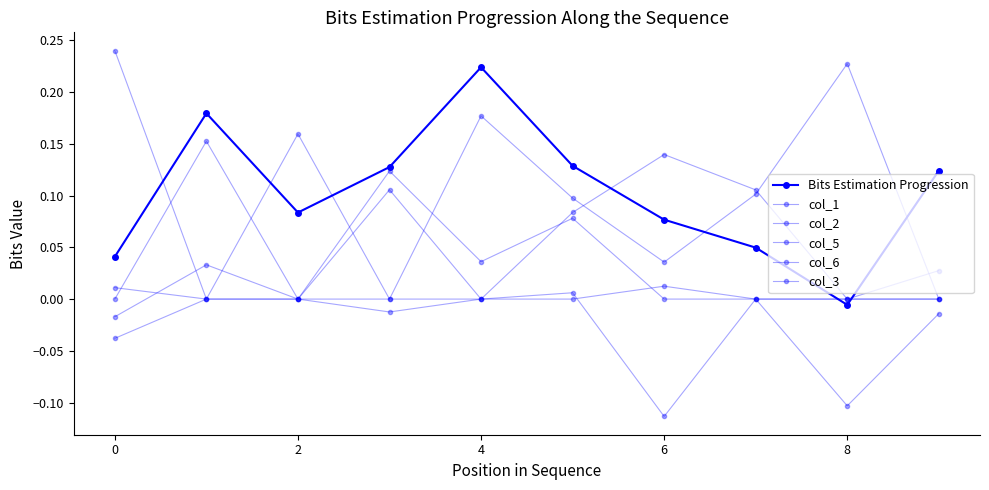

True or false: col_5 and col_2 intersect in this chart.

False